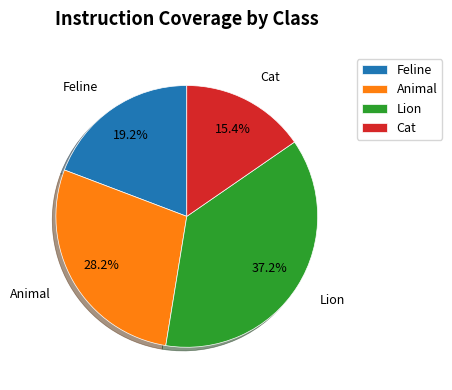

True or false: Lion accounts for 37% of the total.

True